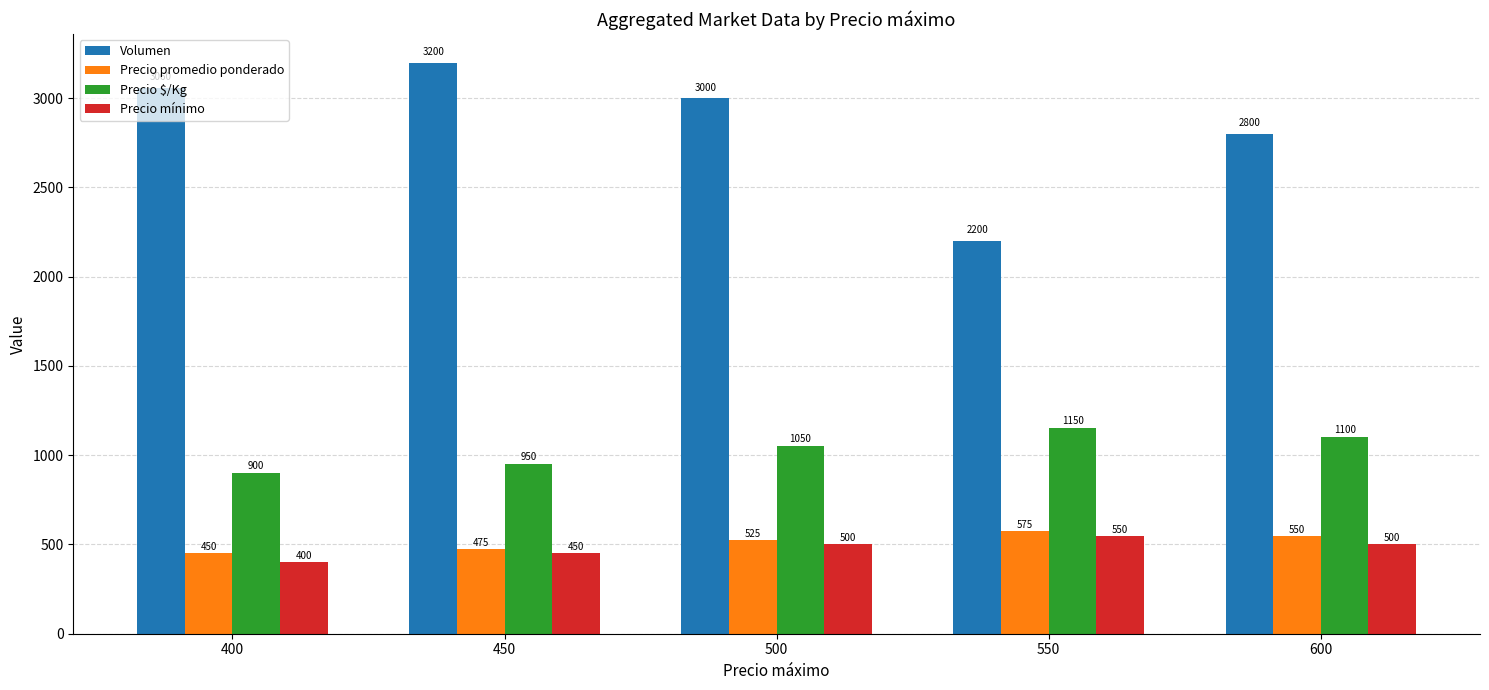

What is the sum of the Volumen values at 450 and 550?

5400